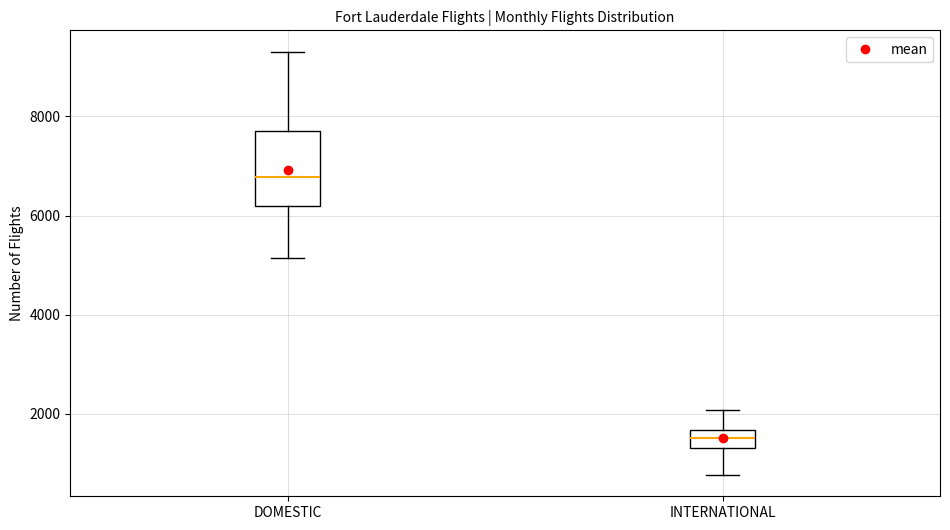

Comparing the boxes themselves (not the whiskers), which one is the tallest?

DOMESTIC